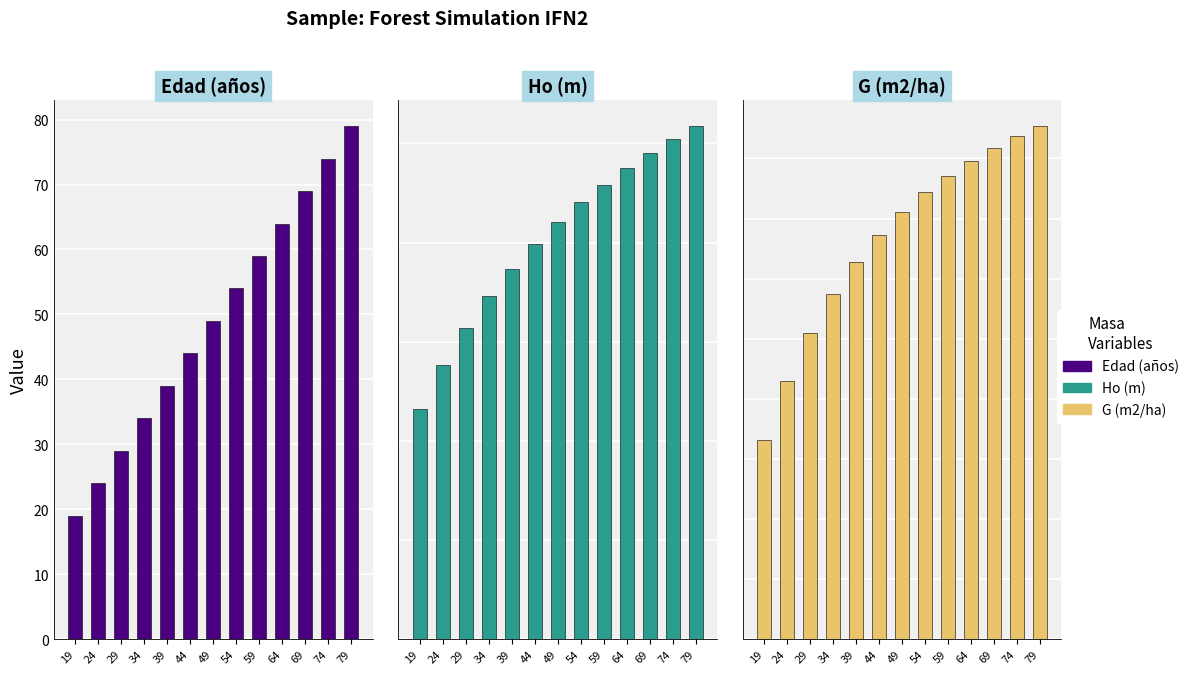

Between 24 and 49, which series saw the biggest shift?

G (m2/ha)